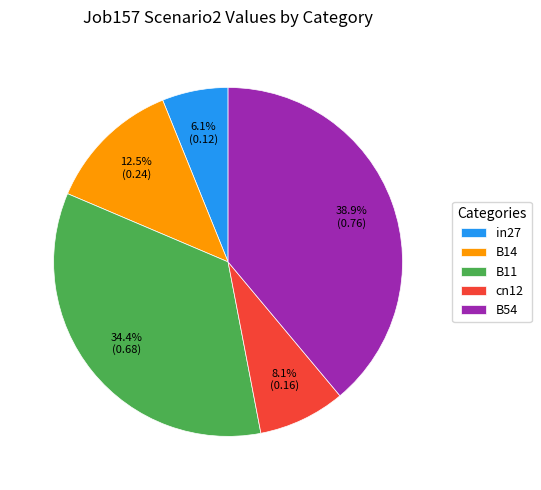

The in27 slice represents 6% of the pie. True or false?

True